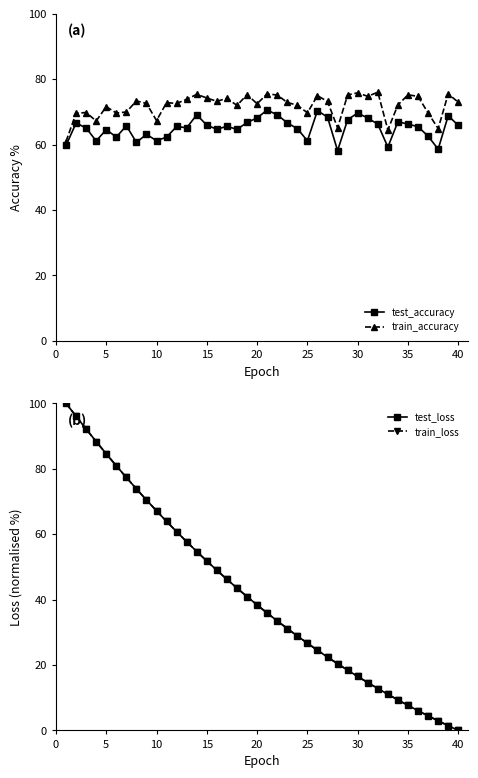

Does the chart have visible grid lines?

No